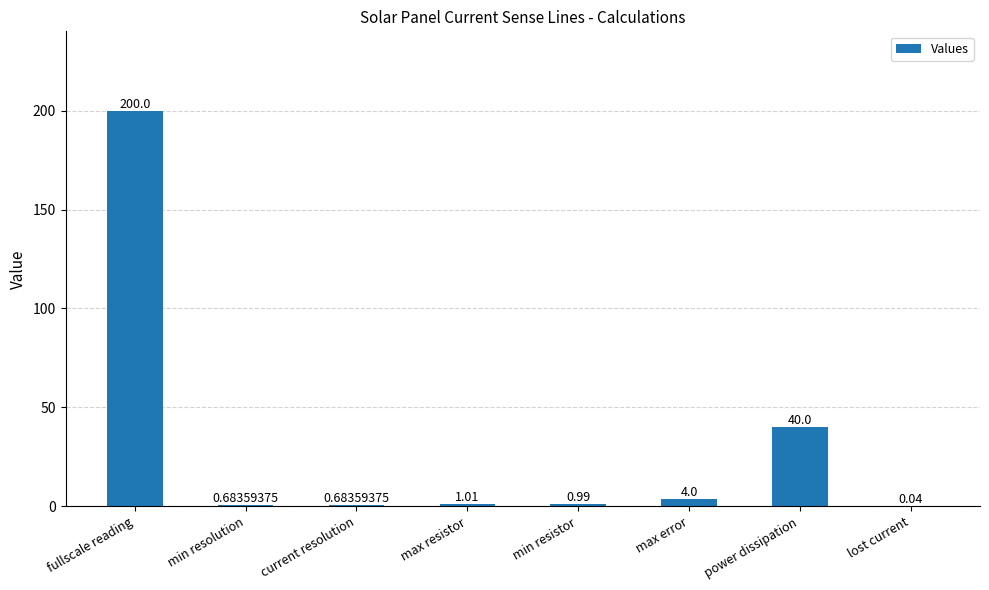

Which label corresponds to the largest value in the chart?

fullscale reading